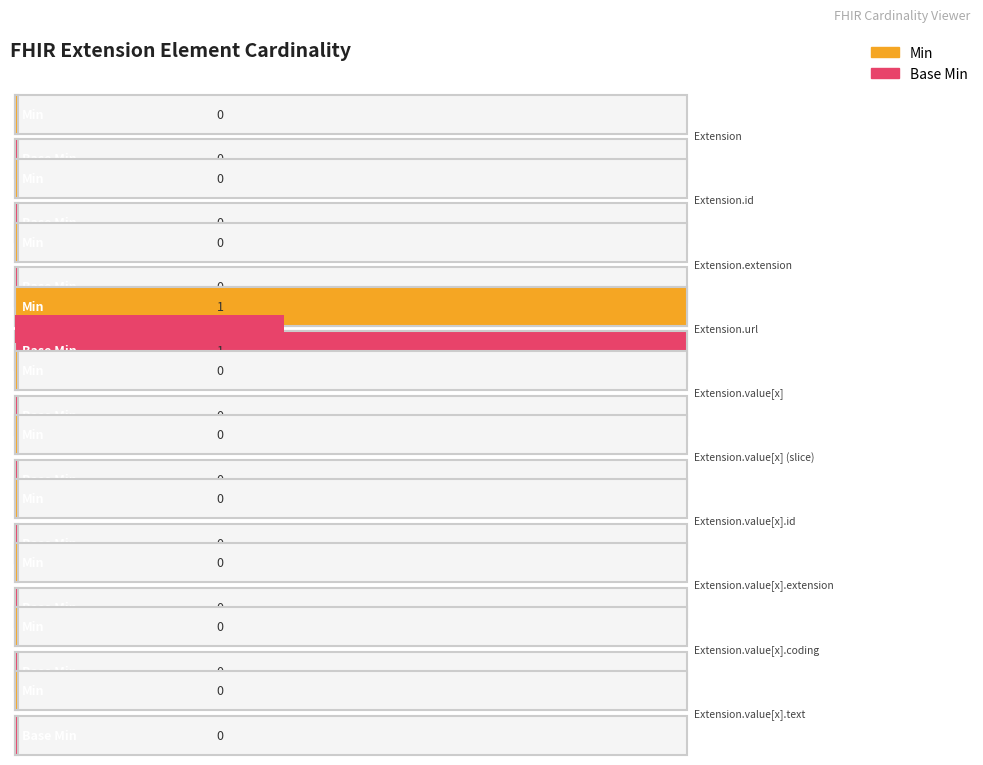

Rank the series at Extension from lowest to highest value.

Min, Base Min